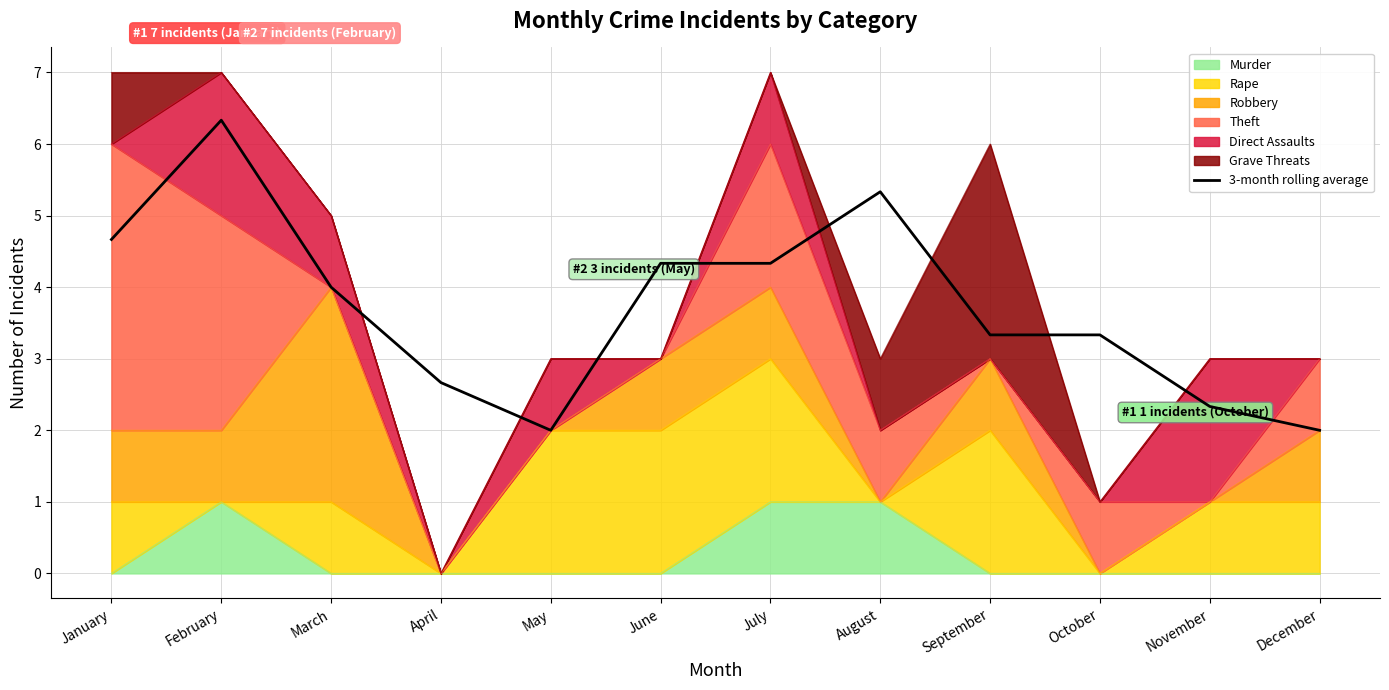

Between August and September, which is larger?

August